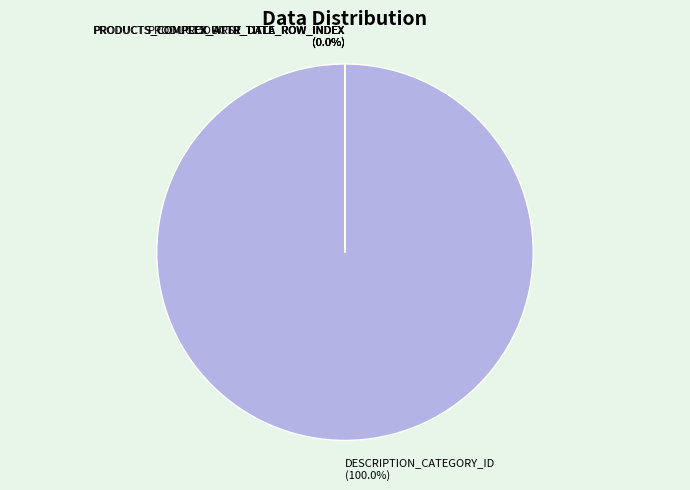

What is the largest slice in the pie chart?

DESCRIPTION_CATEGORY_ID